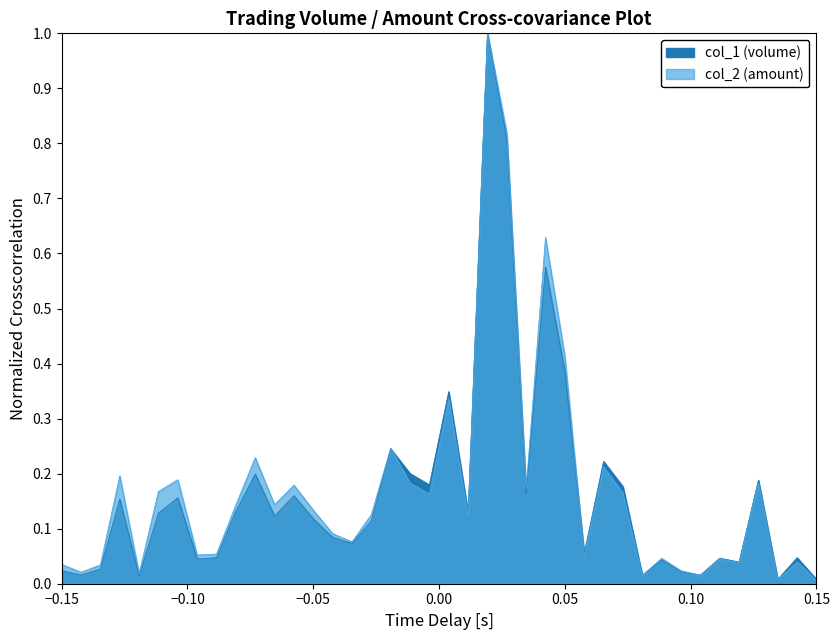

How many lines are shown in the chart?

2